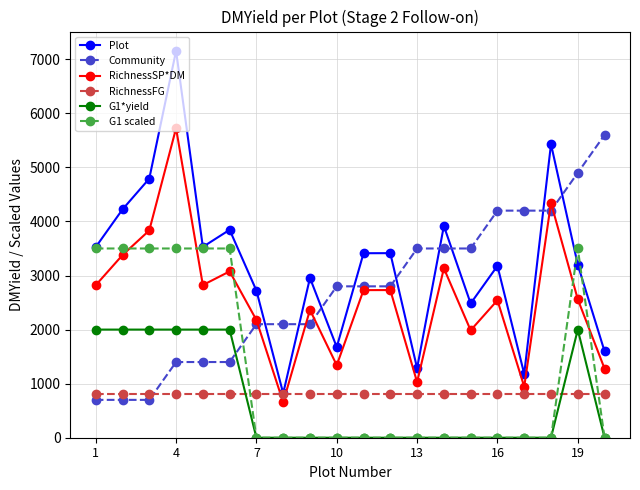

What is the sum of all Plot values?

64341.9